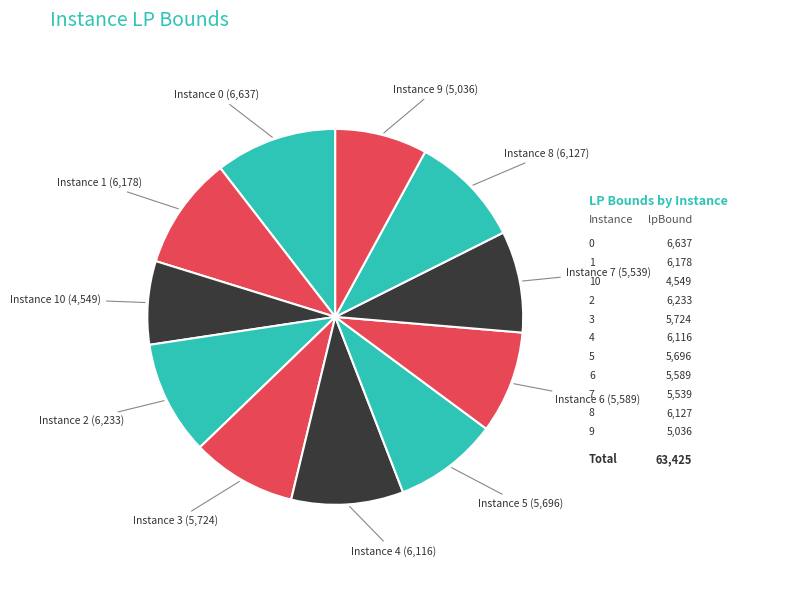

Combined, do Instance 9 and Instance 5 account for over 50%?

No